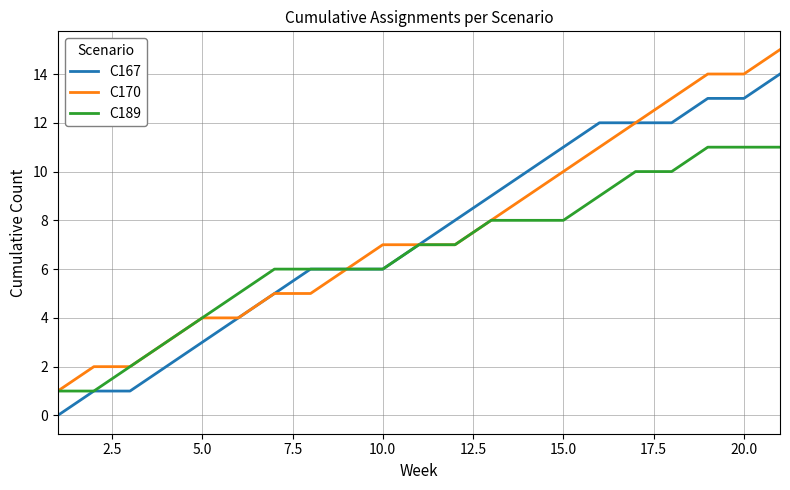

List the series in order of their peak value, highest first.

C170, C167, C189